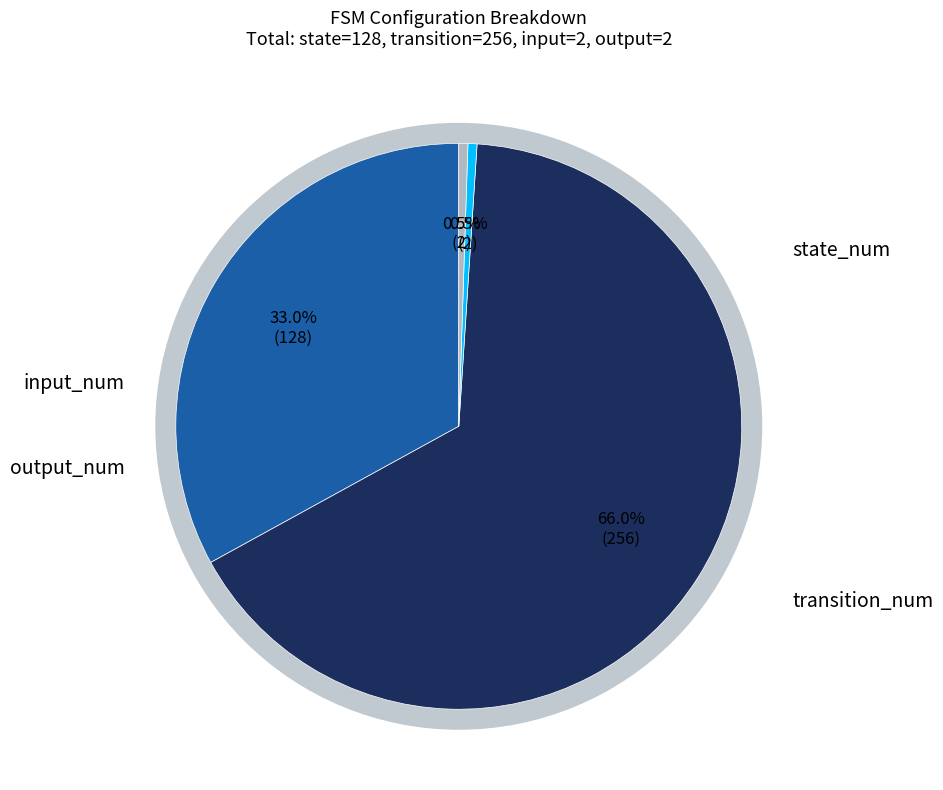

Is it true that transition_num is 66% of the pie?

True